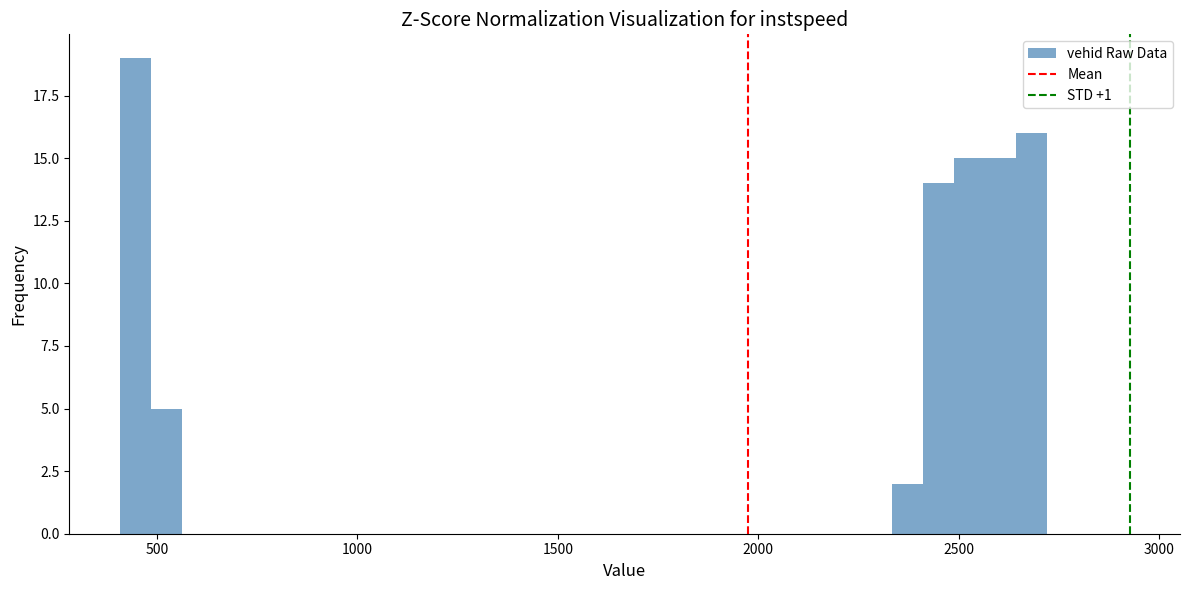

Read against the x-axis, roughly where is the centre of the tallest bar?

450